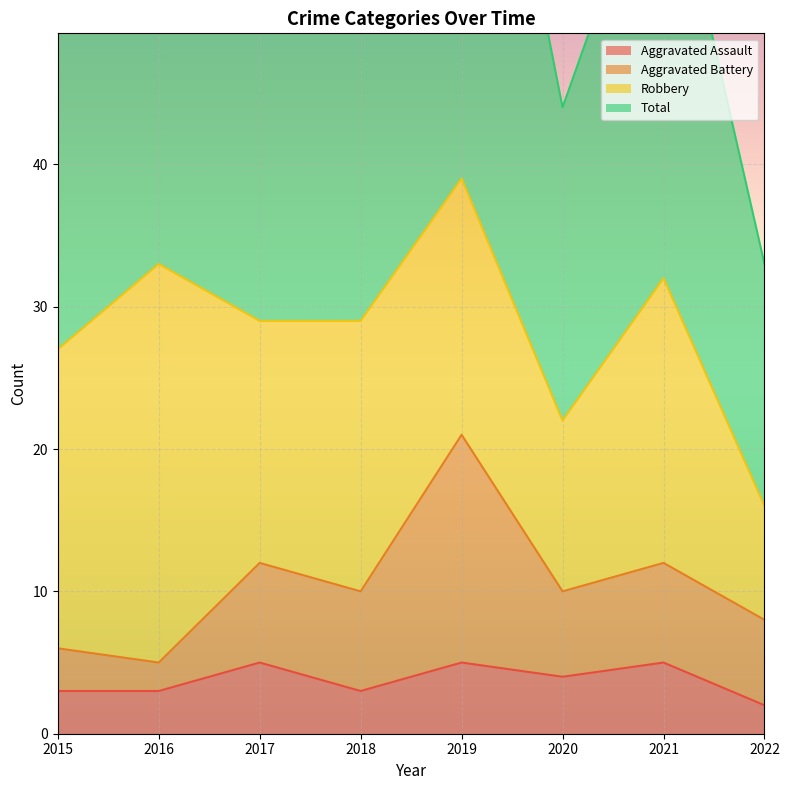

What is the maximum value for Aggravated Assault?

5